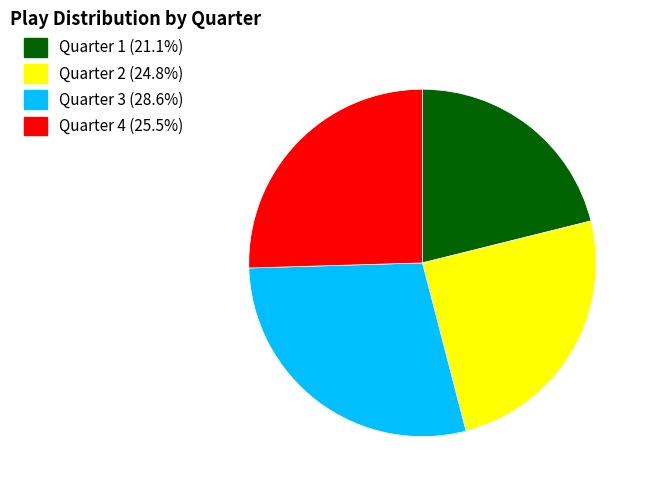

Rank the categories by value from highest to lowest.

Quarter 3, Quarter 4, Quarter 2, Quarter 1